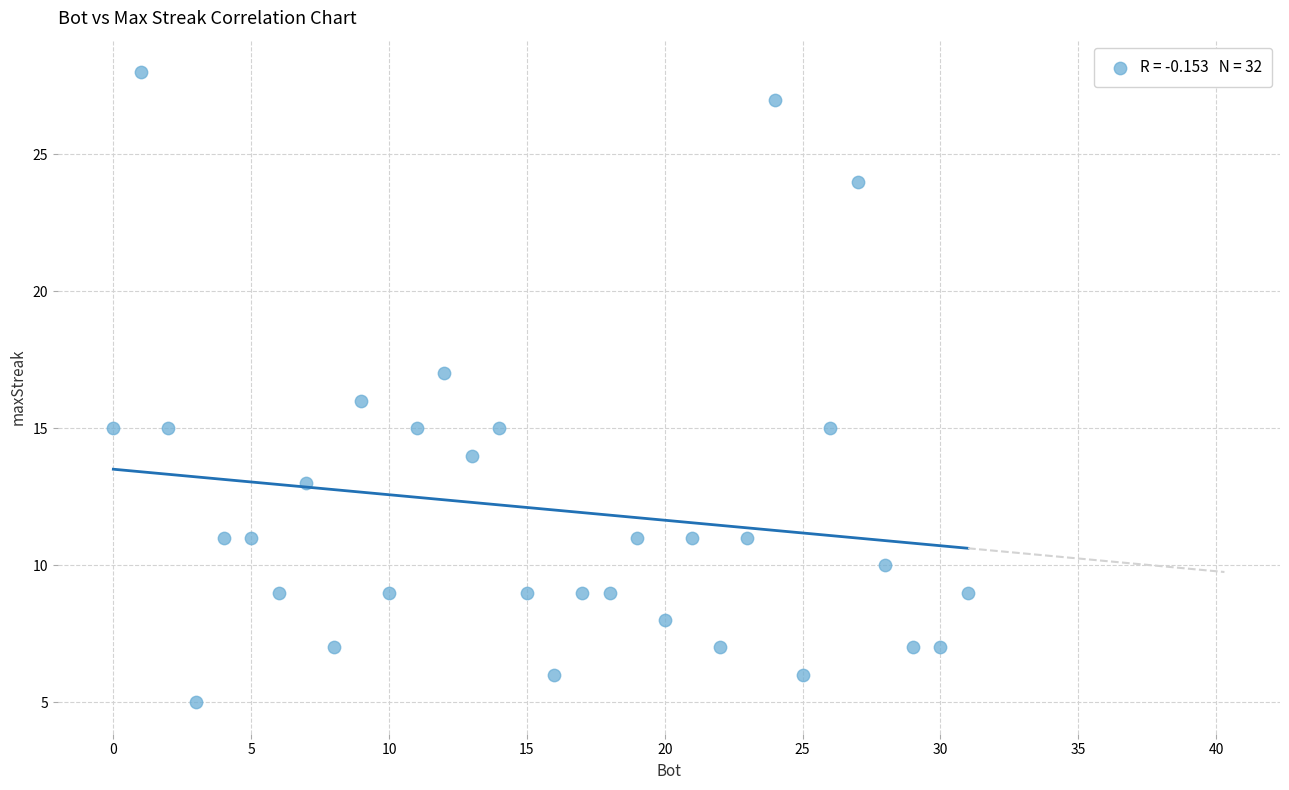

What is the range of Y values (max minus min)?

23